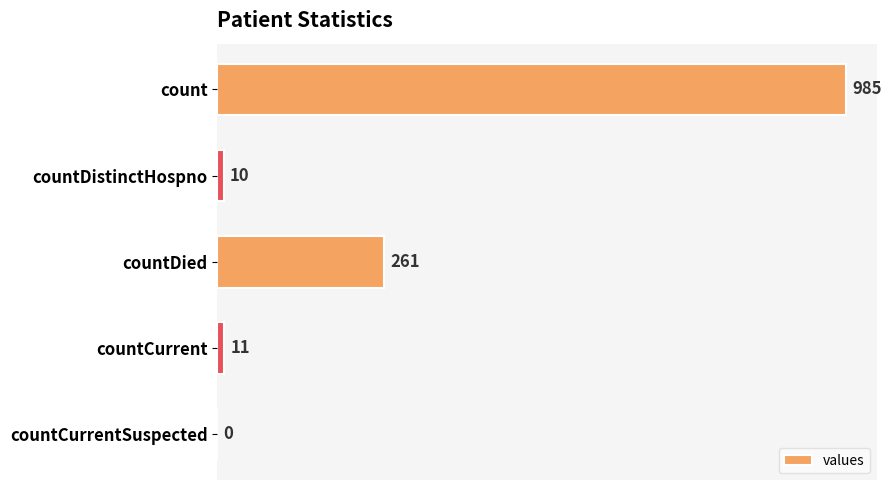

Reading top to bottom, list all the values displayed in this chart.

count=985	countDistinctHospno=10	countDied=261	countCurrent=11	countCurrentSuspected=0